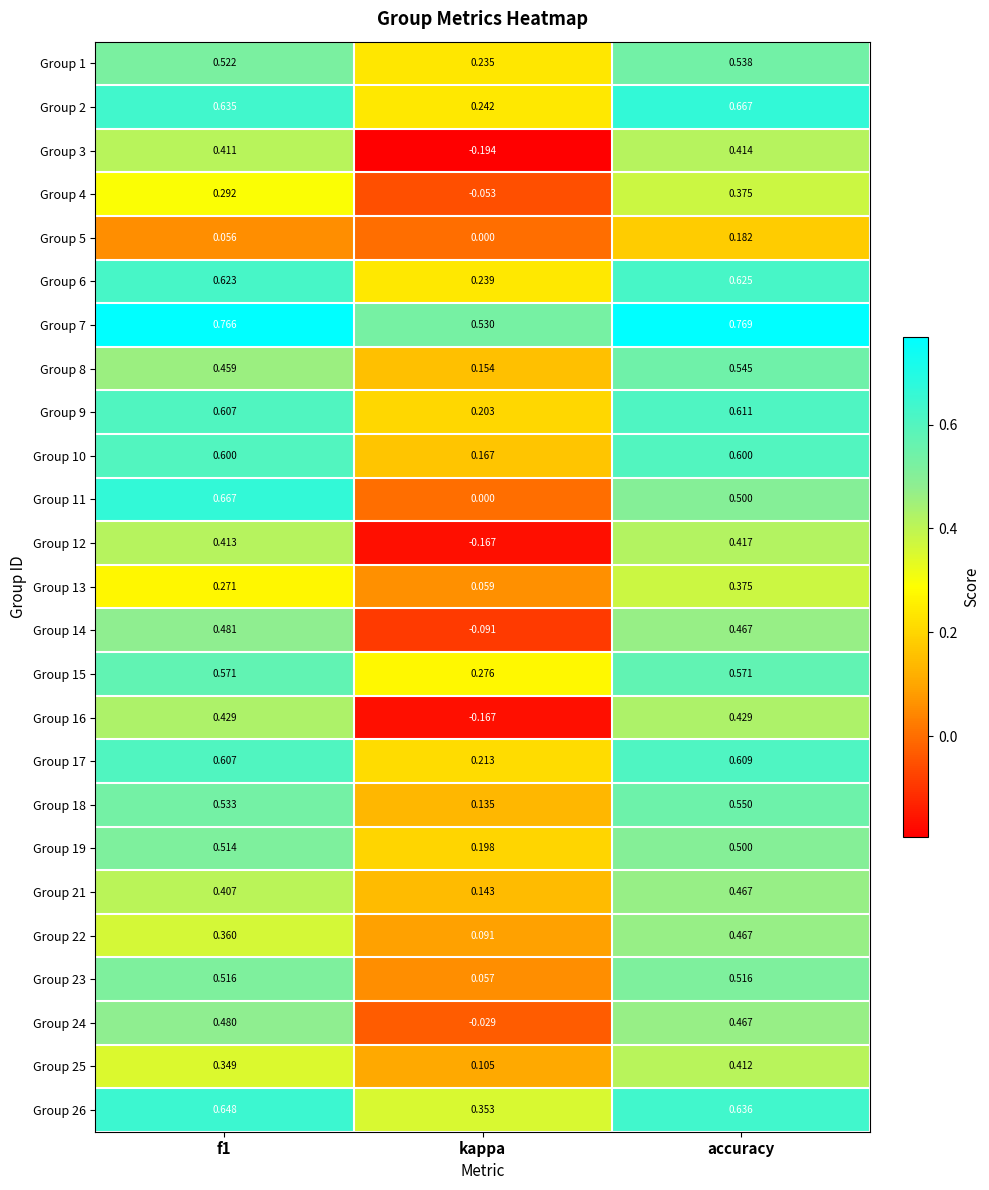

At which category does the chart reach its minimum across all series?

kappa